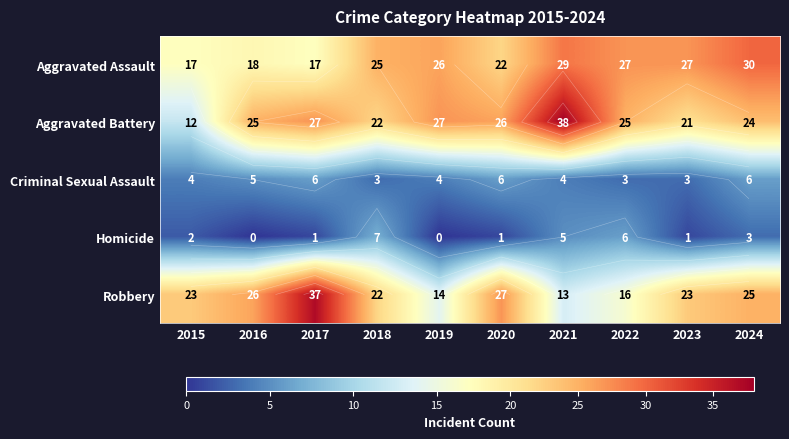

What is the highest value of the Robbery series?

37